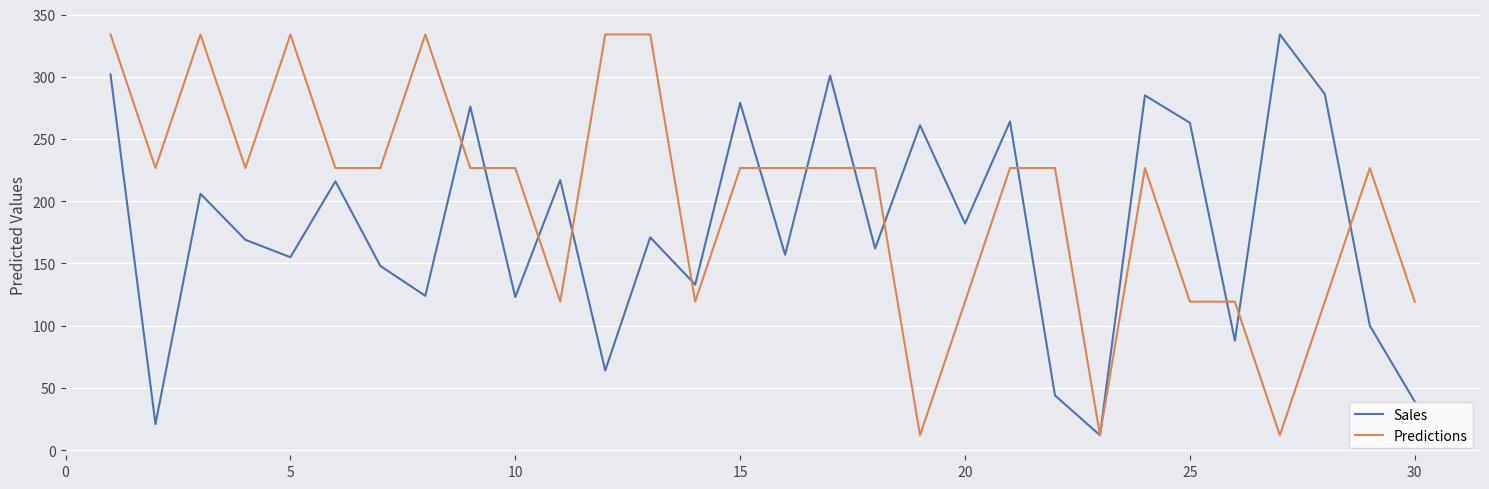

At how many categories does at least one series exceed 167?

26